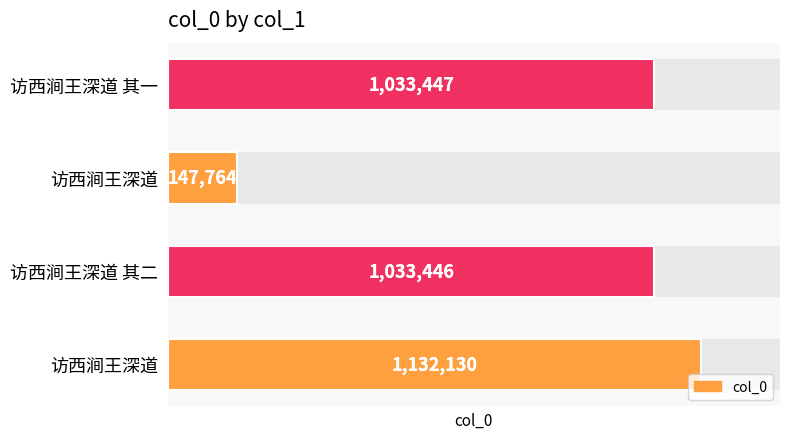

What is the value of the 1st bar from the left?

1132130